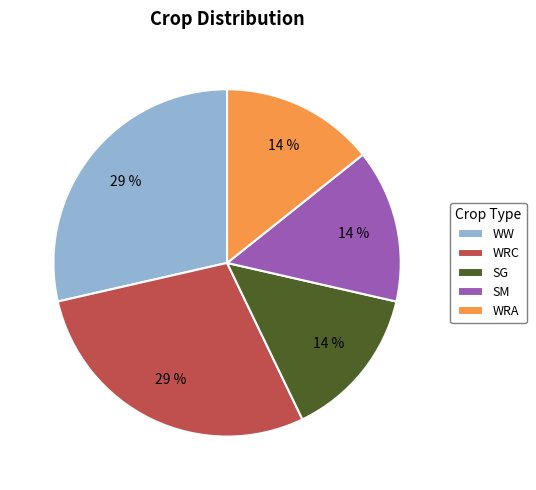

True or false: SM accounts for 25% of the total.

False